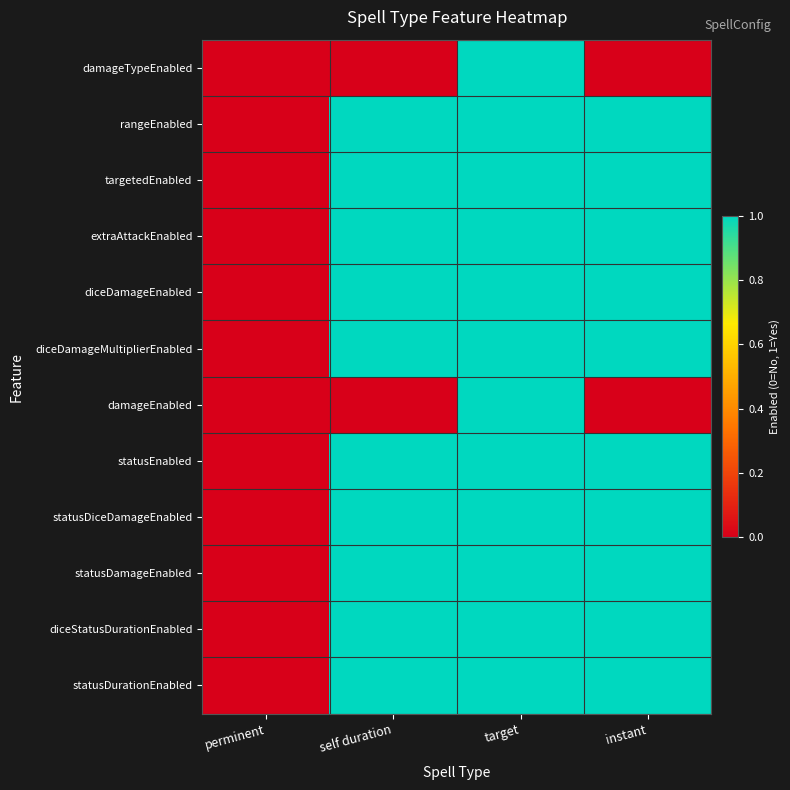

How many data points does each series have?

4